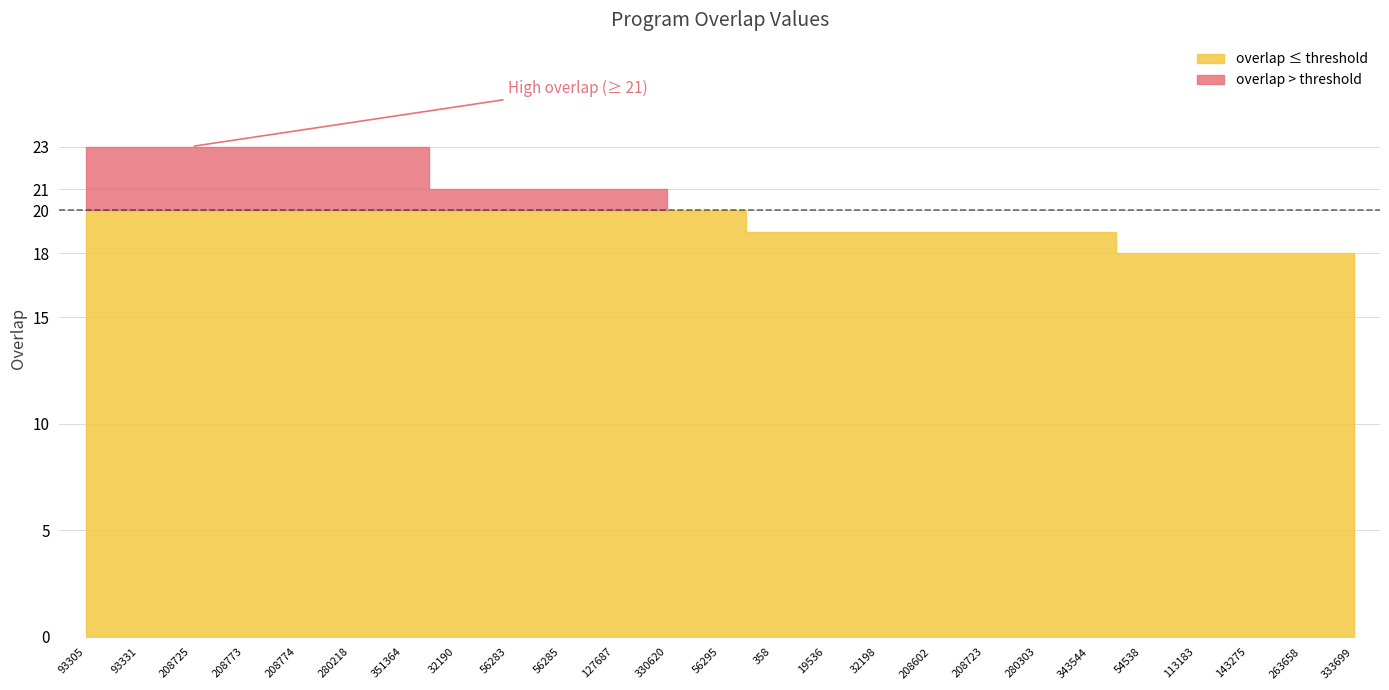

True or false: the data has more than 1 interior local peaks.

False